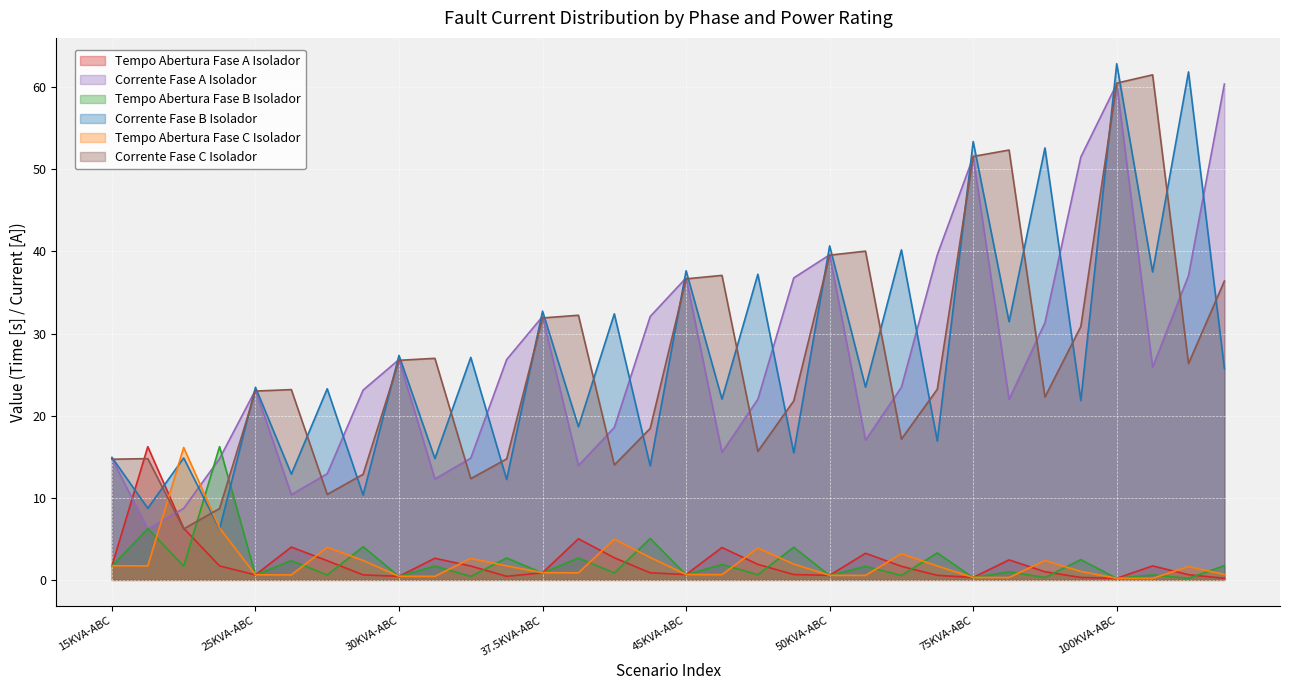

True or false: Tempo Abertura Fase C Isolador has more than 2 points higher than both neighbors.

True